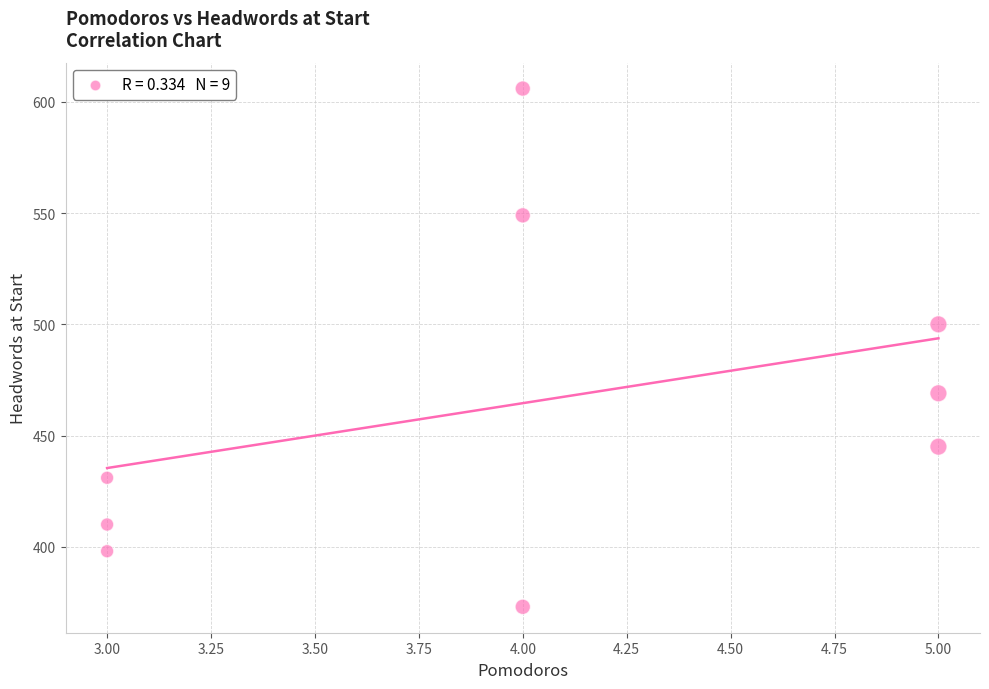

What Y value in the scatter plot is closest to 489?

500